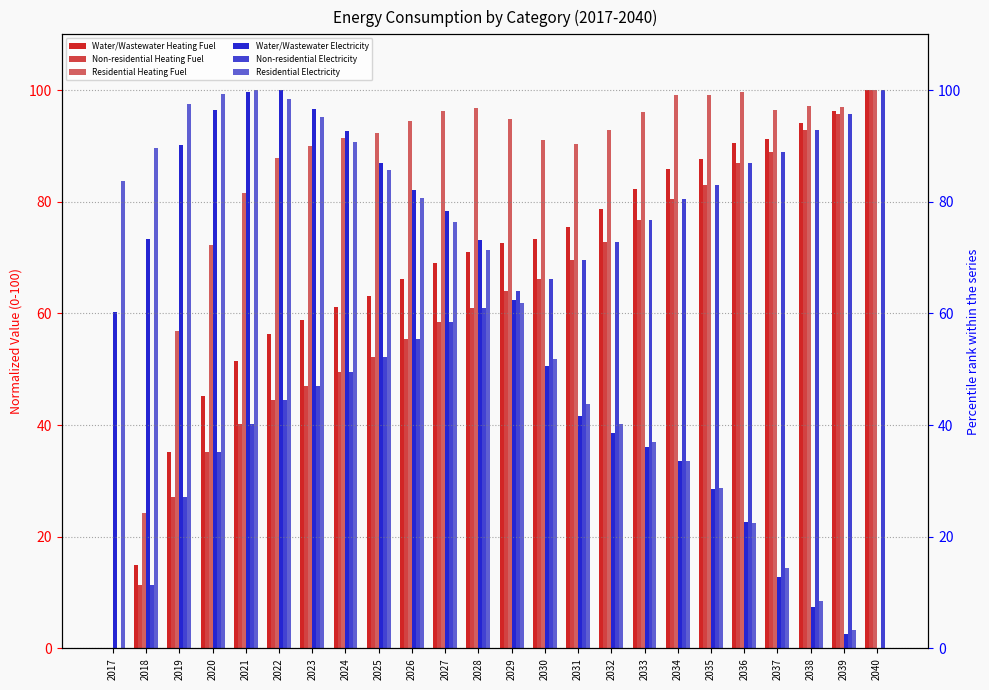

The Residential Heating Fuel series shows 91.1 at 2030. True or false?

True